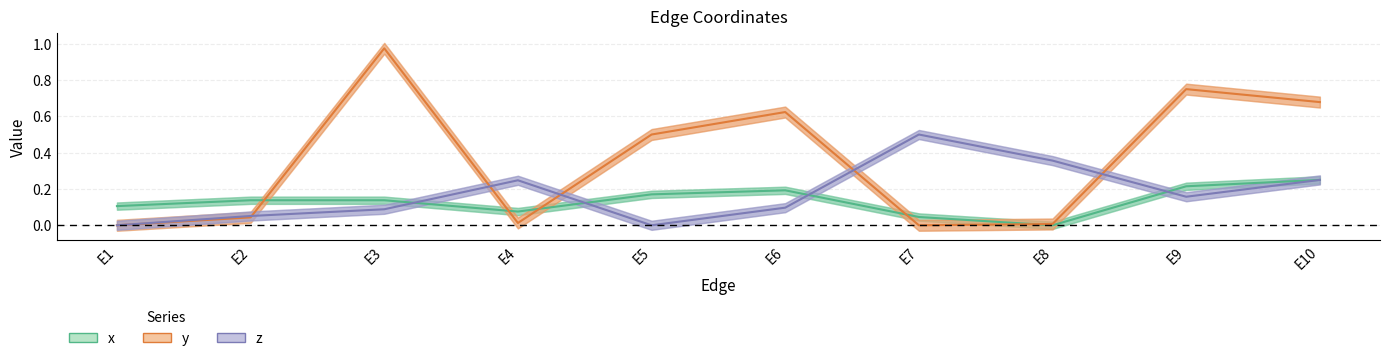

Where is the first local minimum for y?

E4